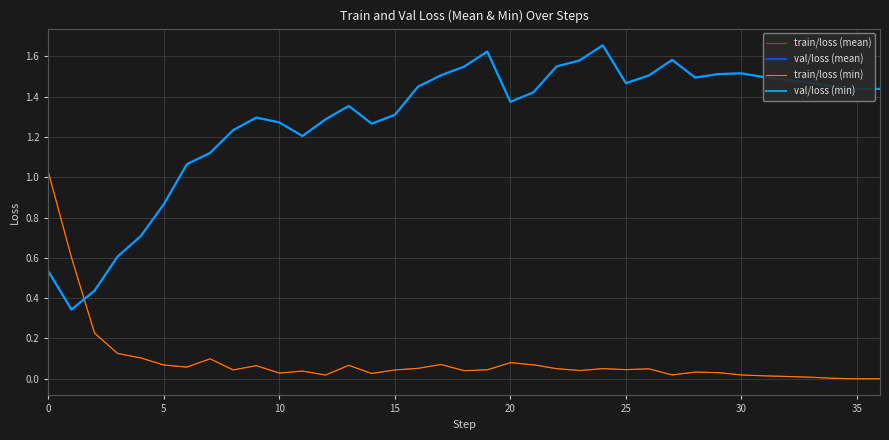

Does the chart display data point markers on the line(s)?

No